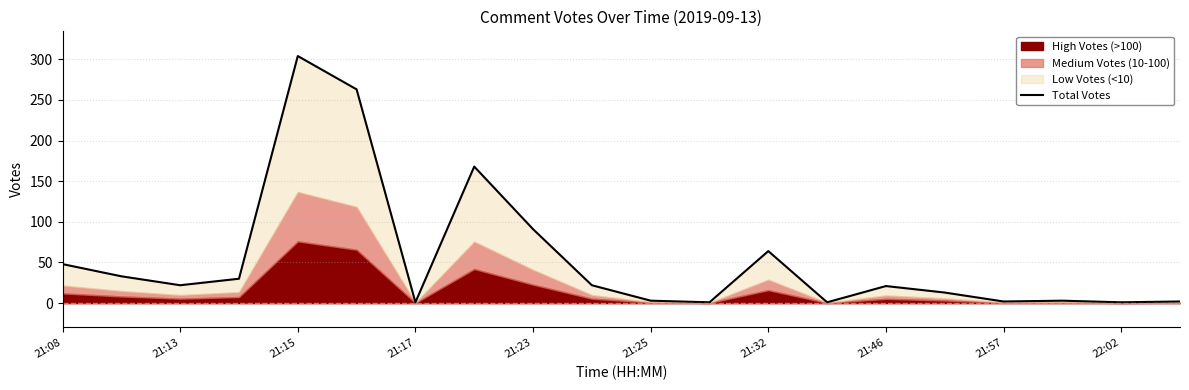

What is the sum of all values?

1093